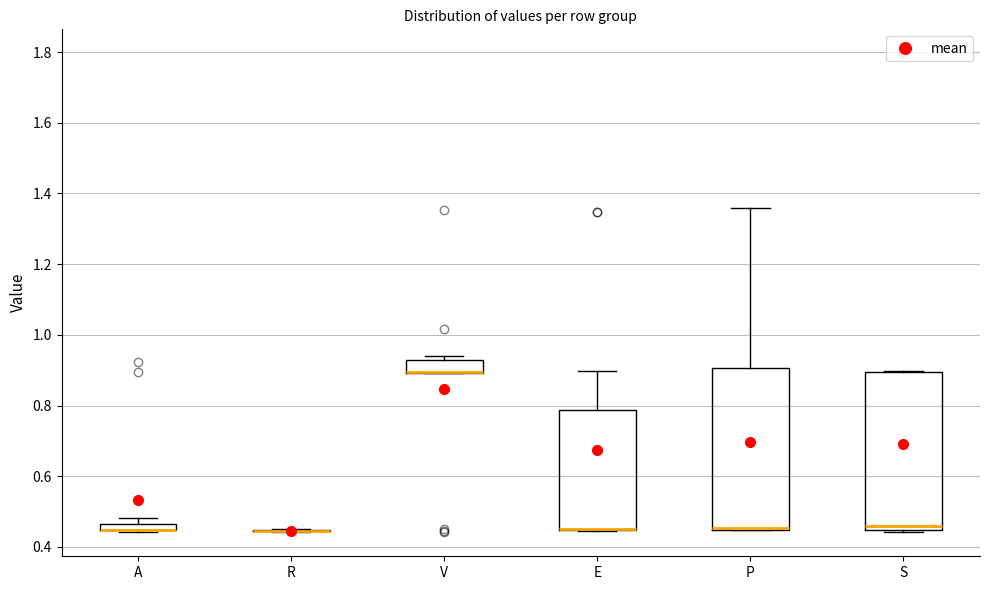

Where is the upper edge of the box for A on the y-axis? The values are not printed on the chart, so give them approximately, as read against the axis.

0.46